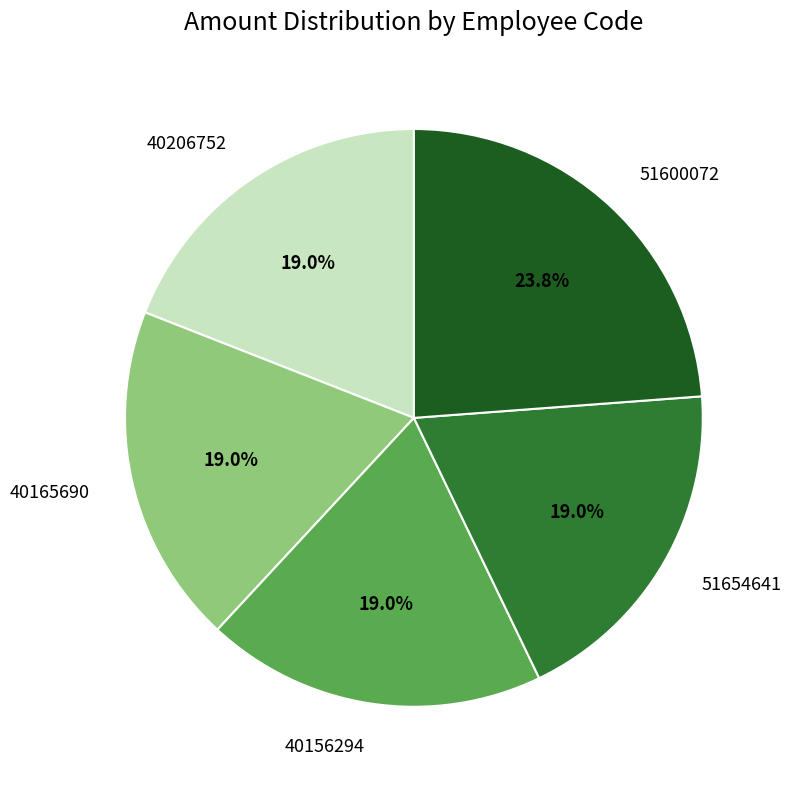

True or false: 40165690 accounts for 30% of the total.

False